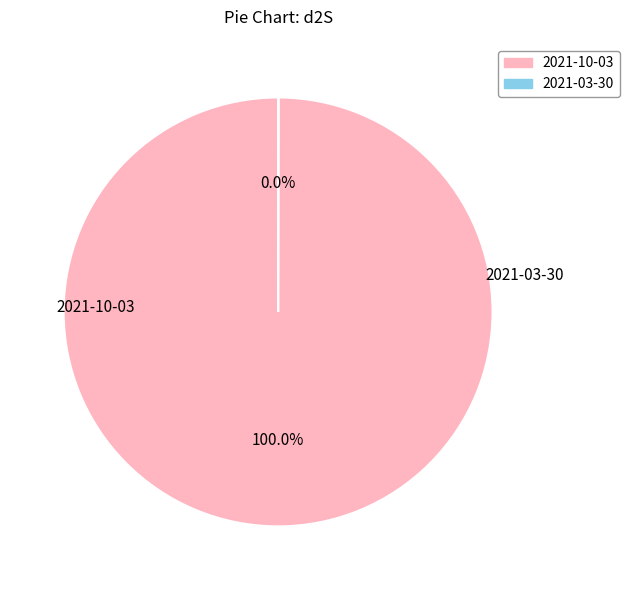

Combined, what portion of the pie is 2021-10-03 and 2021-03-30?

100.0%